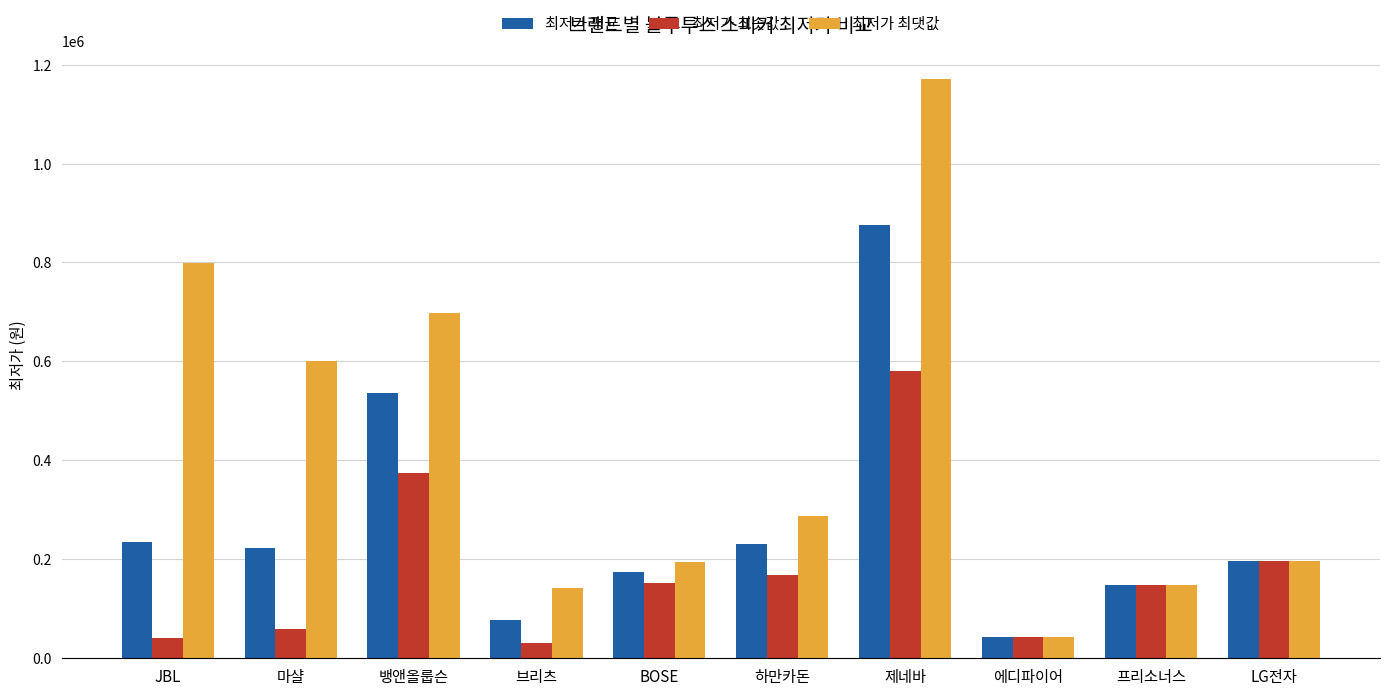

Rank the series by their maximum value, from lowest to highest.

최저가 최솟값, 최저가 평균, 최저가 최댓값